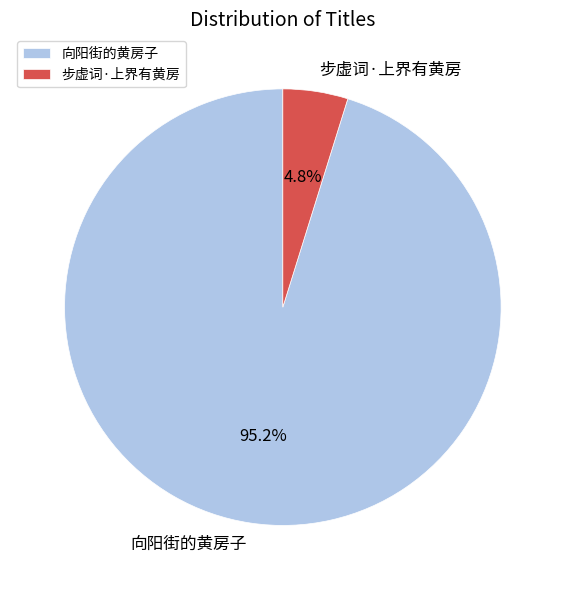

What percentage is the 向阳街的黄房子 slice, to the nearest percent?

95%